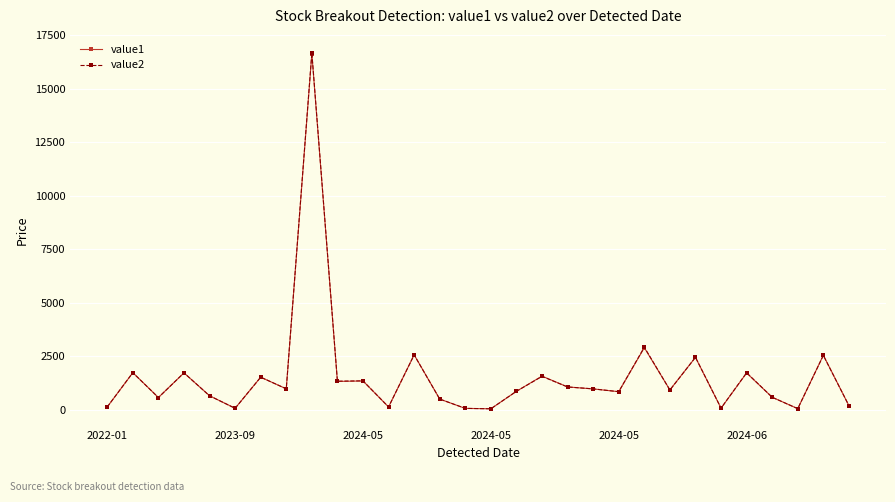

True or false: value1 has more than 1 interior local peaks.

True